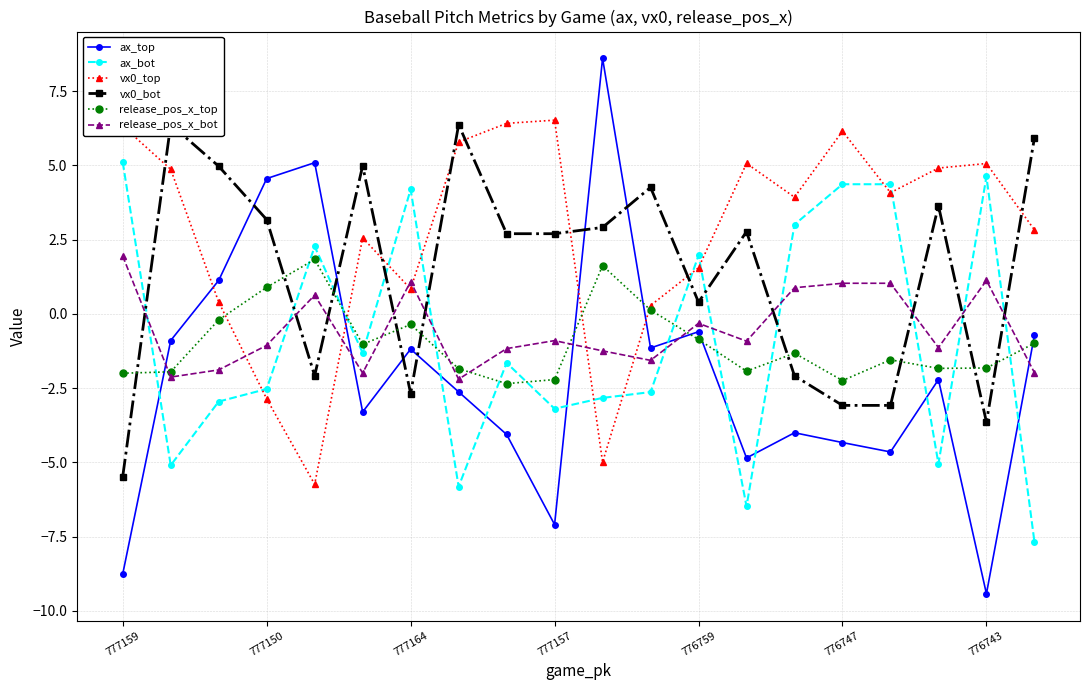

True or false: ax_top and release_pos_x_bot cross at least once.

True